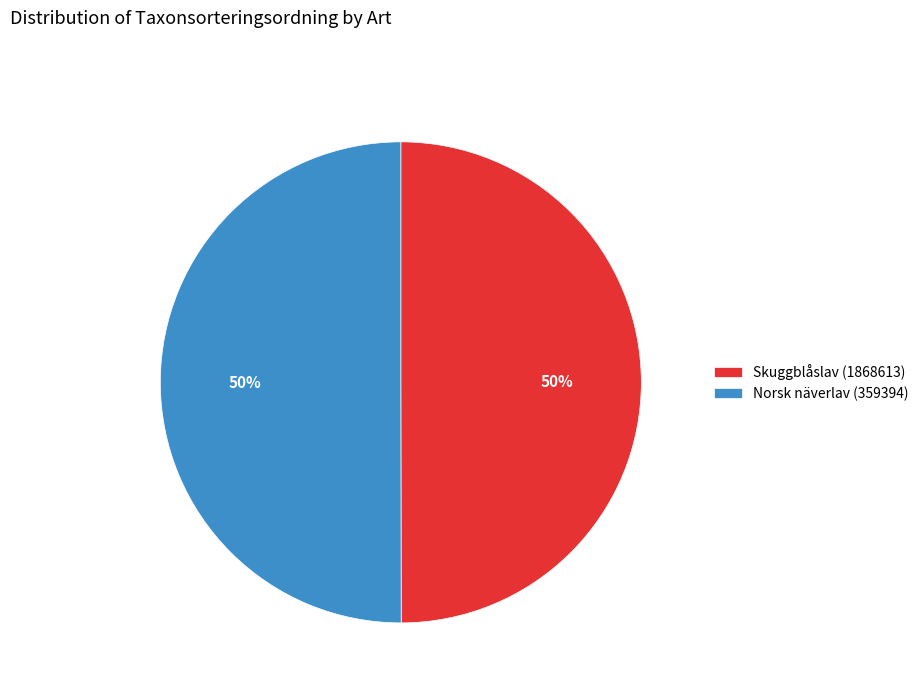

Is it true that Skuggblåslav (1868613) is 50% of the pie?

True